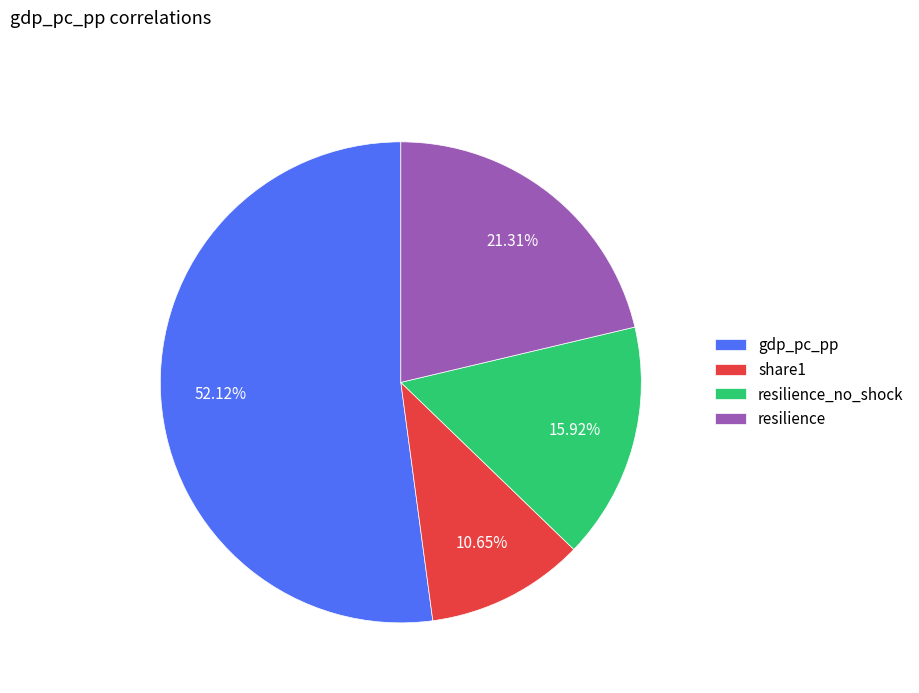

How many slices are in this pie chart?

4